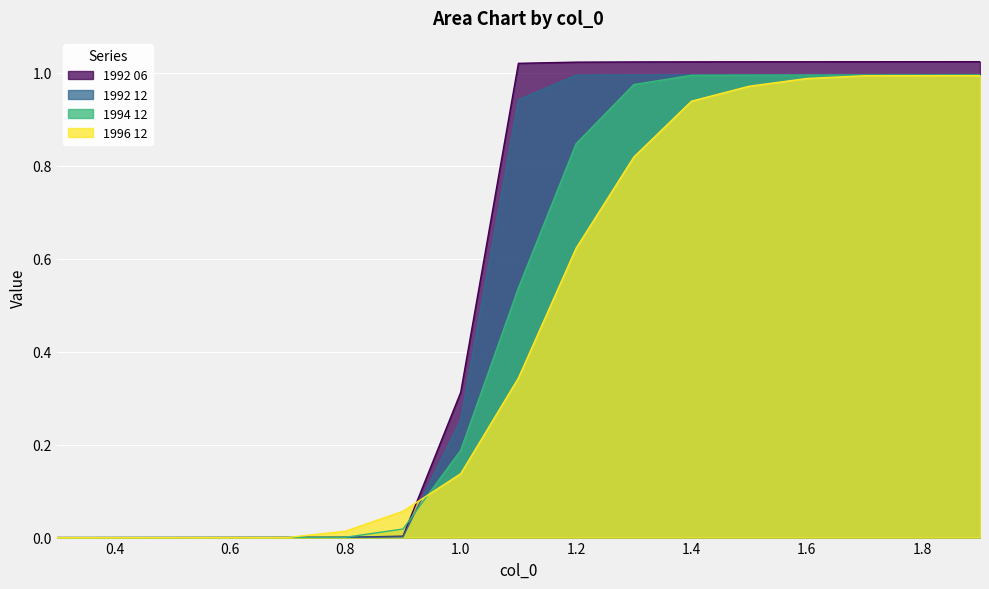

What is the sum of the 1994 12 values at 1.6 and 1.0?

1.2